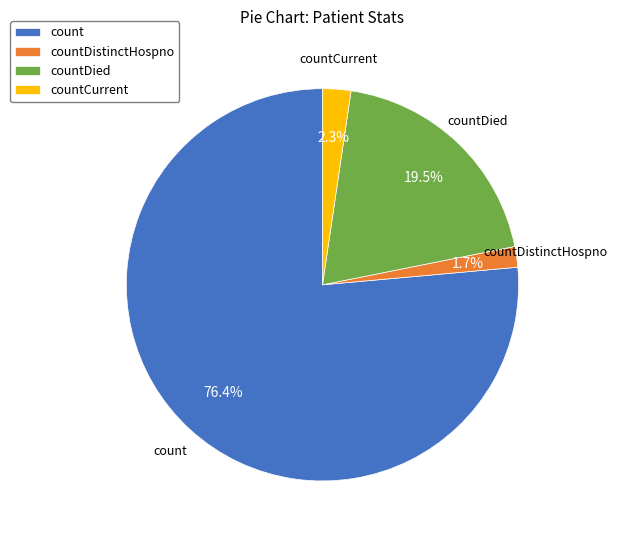

To the nearest percent, what is the combined percentage of countDied and countDistinctHospno?

21%